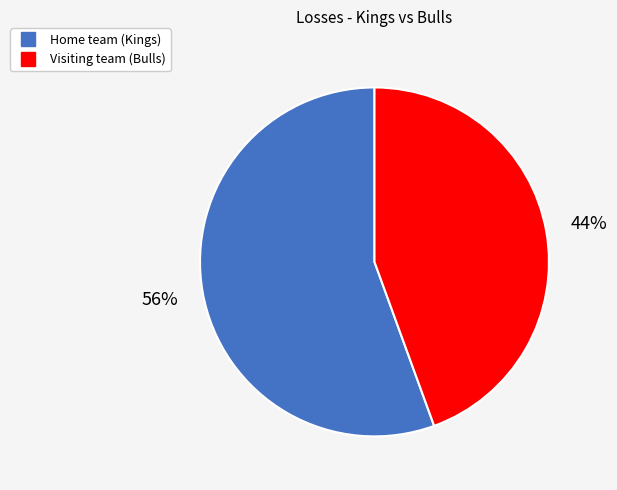

Is it true that Visiting team (Bulls) is 32% of the pie?

False